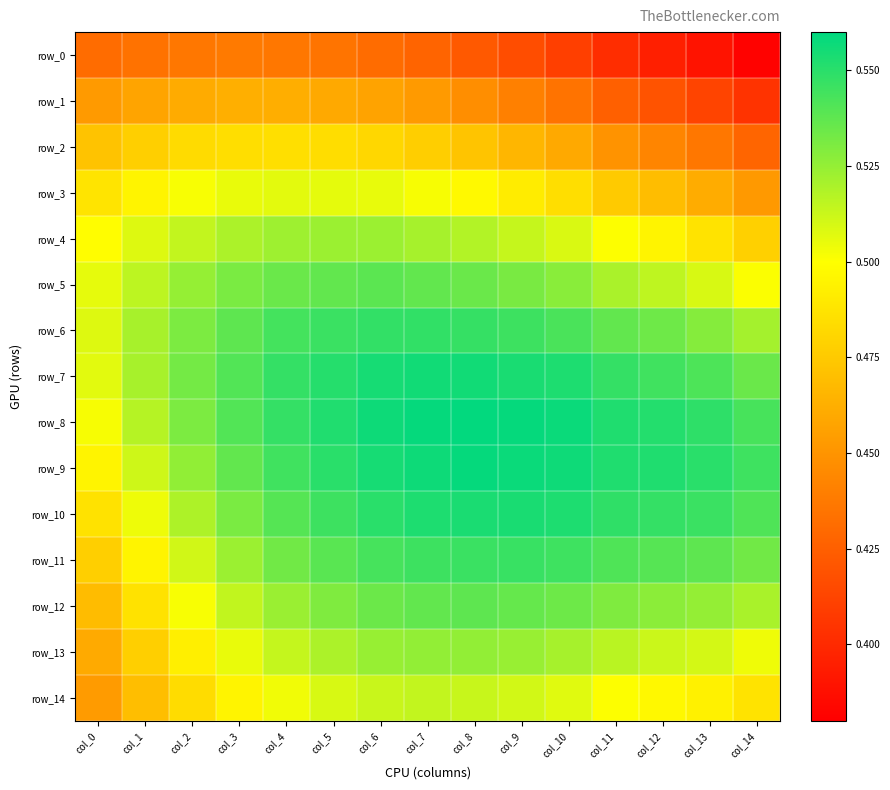

What is the maximum value shown in the chart?

0.6